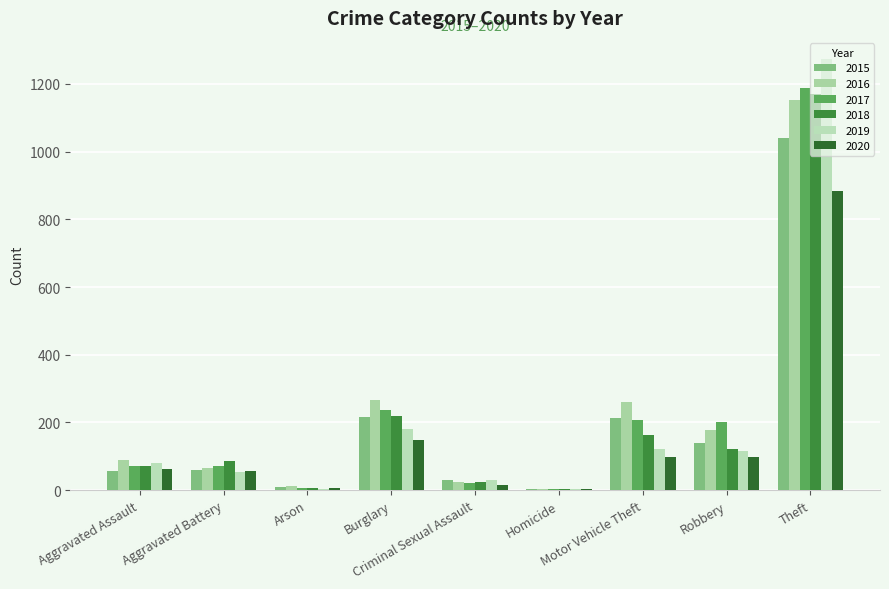

Between Motor Vehicle Theft and Theft, which is larger?

Theft